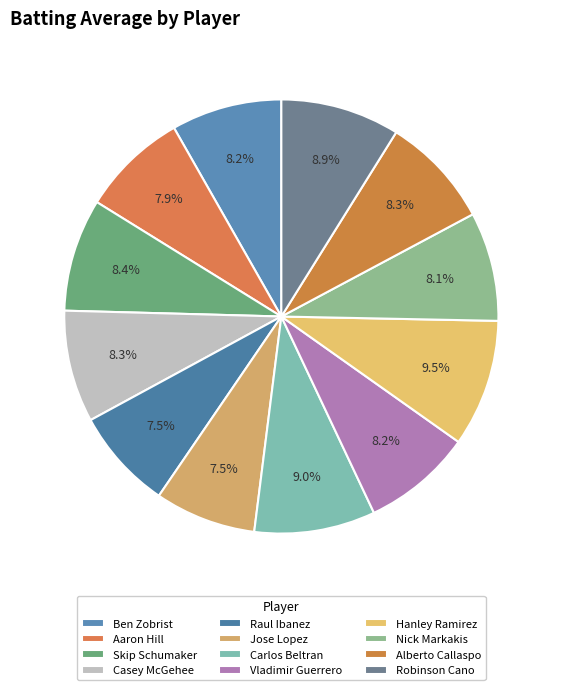

To the nearest percent, what is the average slice percentage?

8%